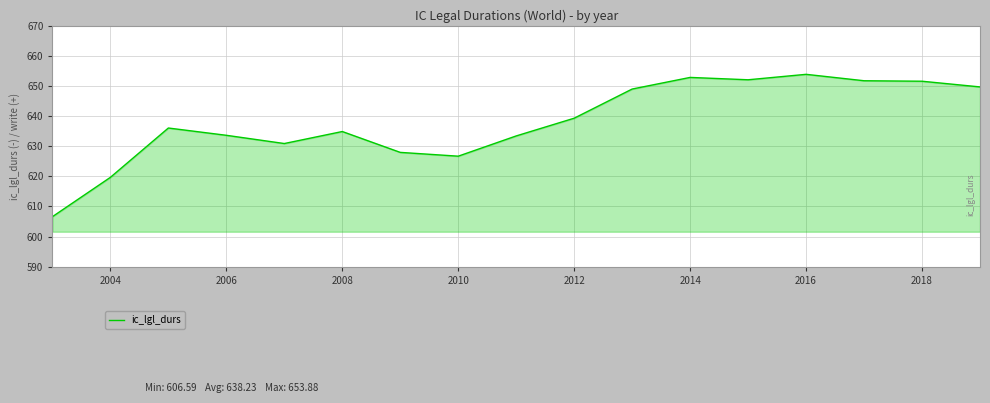

What is the maximum value shown in the chart?

653.9